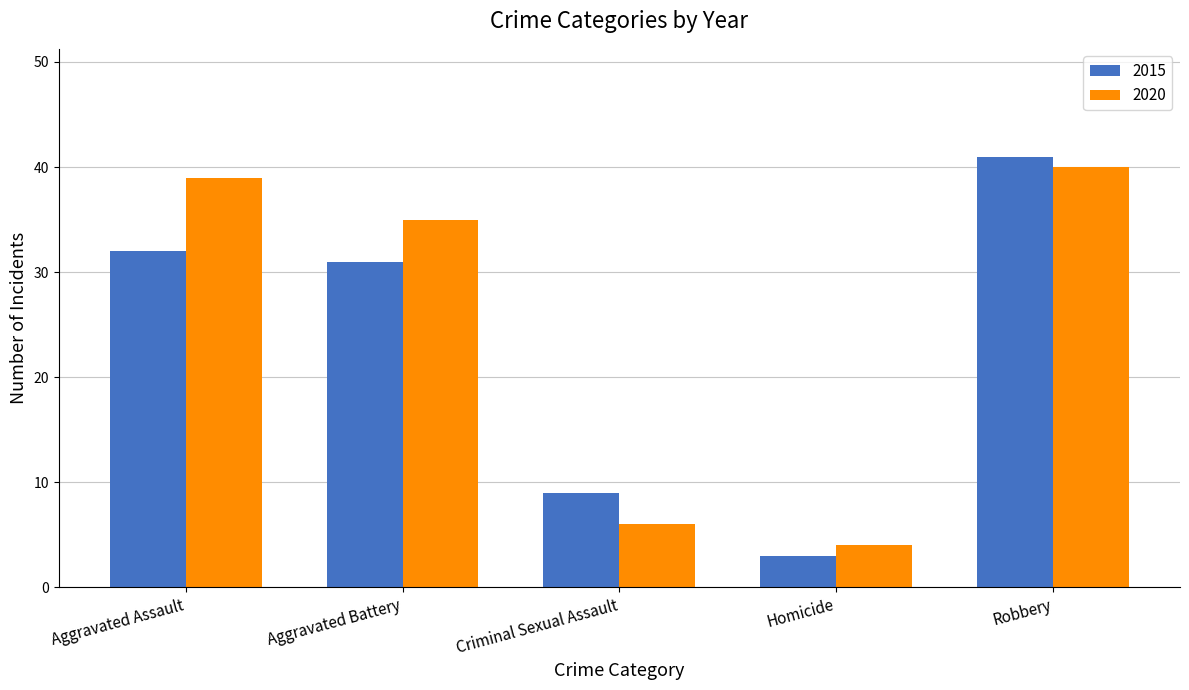

What is the spread (max minus min) of values at Aggravated Battery?

4